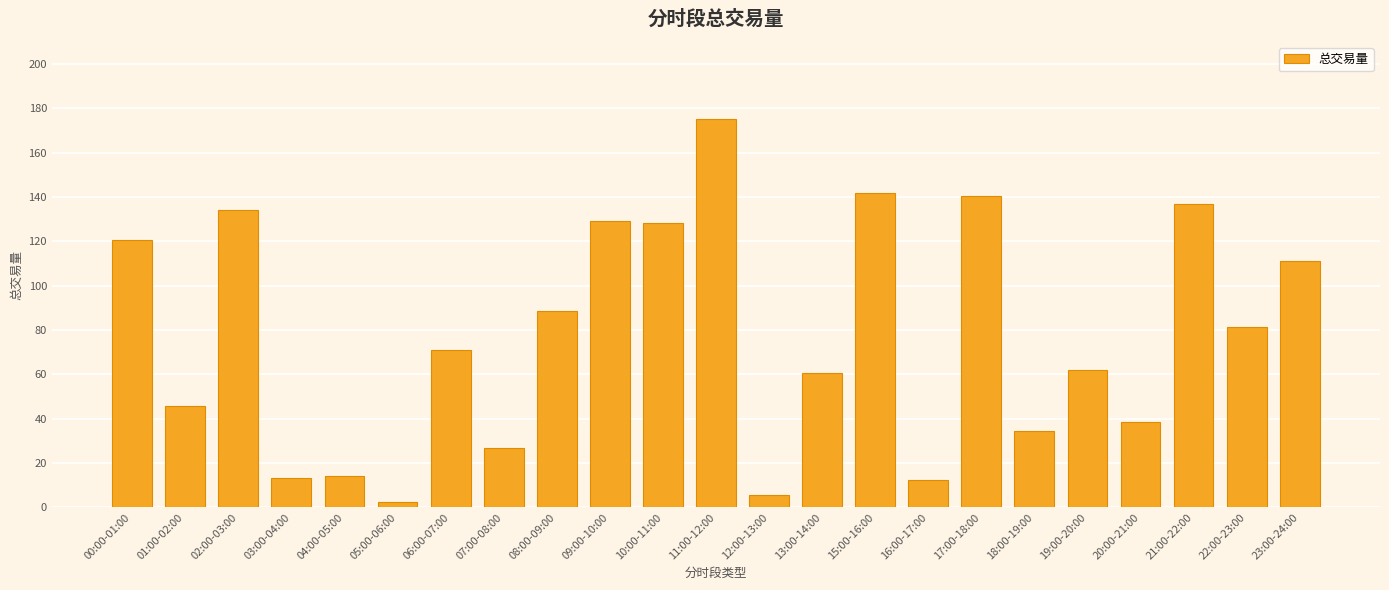

What is the difference between the maximum and minimum values?

173.1